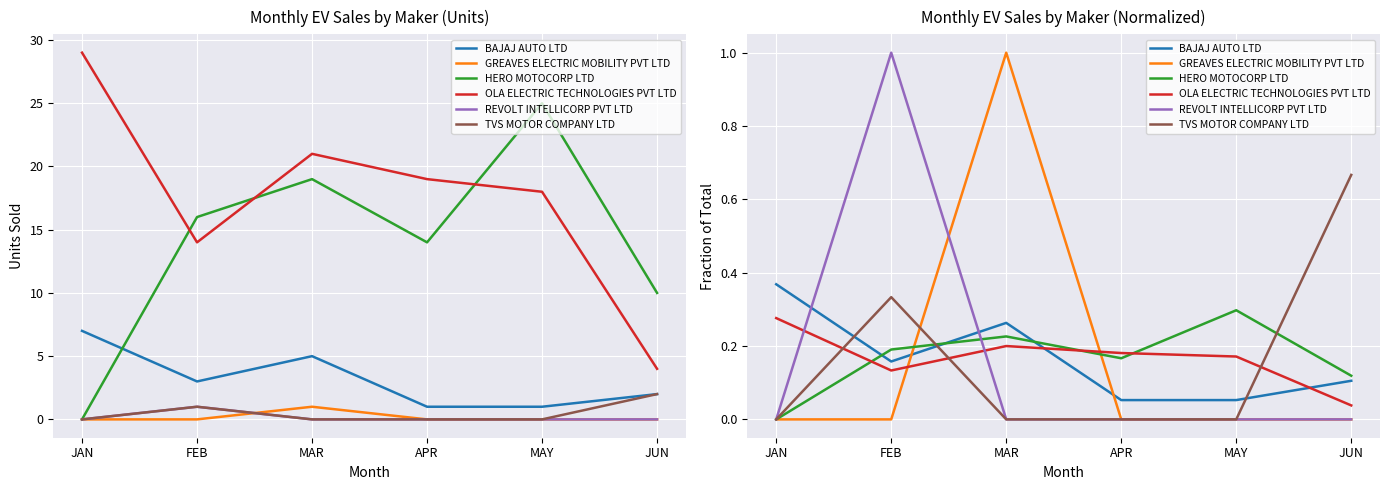

In HERO MOTOCORP LTD, how many points are lower than both neighbors (excluding endpoints)?

1